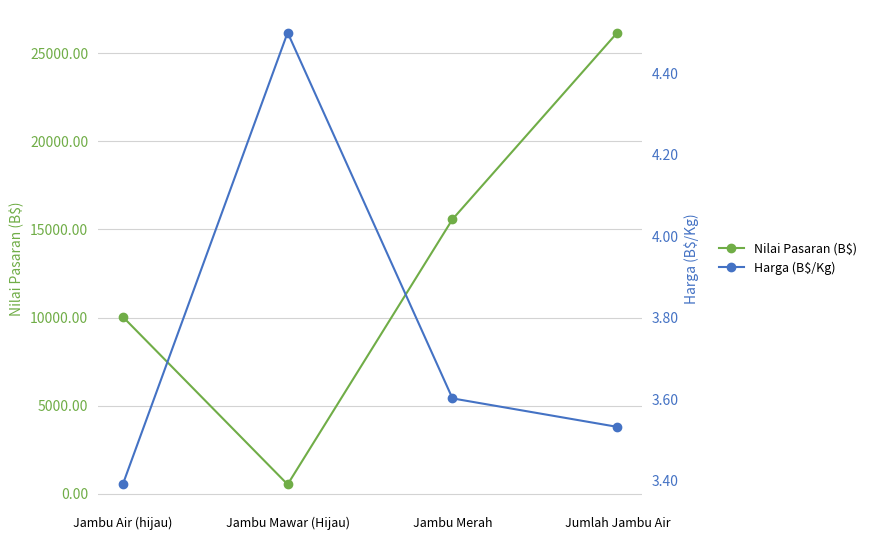

What is the difference between the second highest and minimum values in the Harga (B$/Kg) series?

0.2